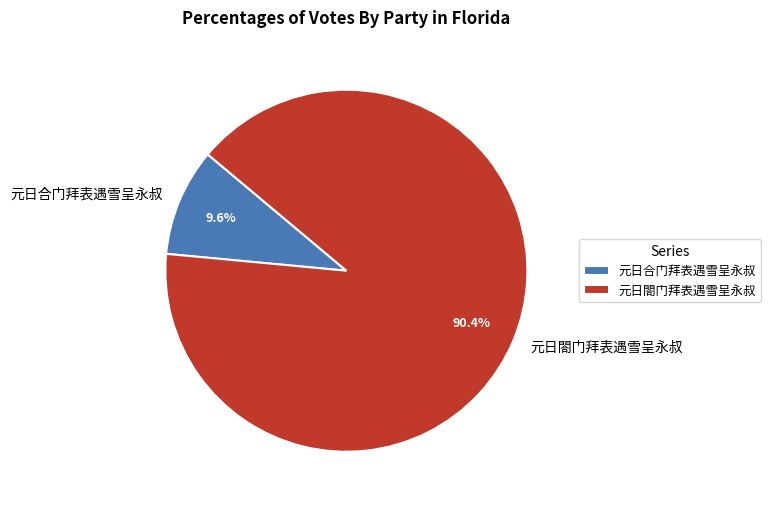

What is the largest slice in the pie chart?

元日閤门拜表遇雪呈永叔